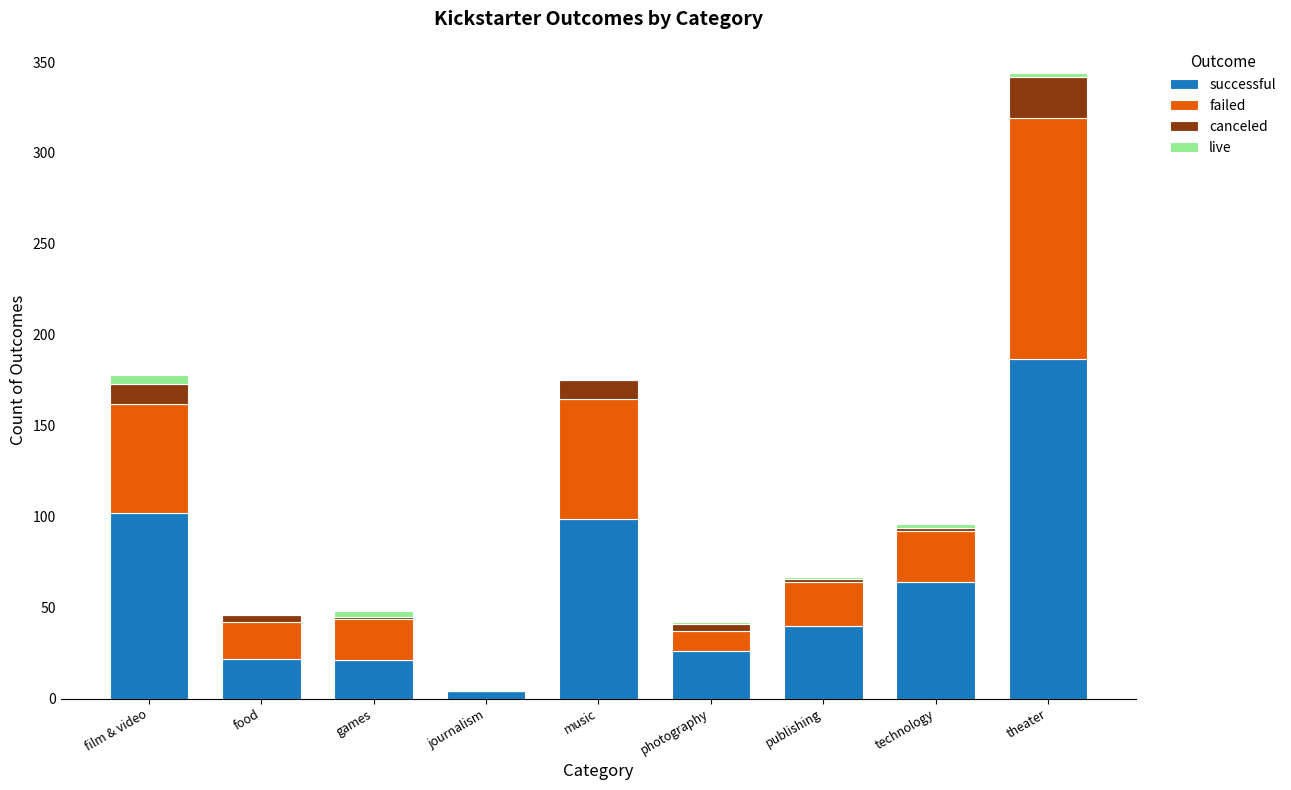

The value of successful at technology is 64. True or false?

True